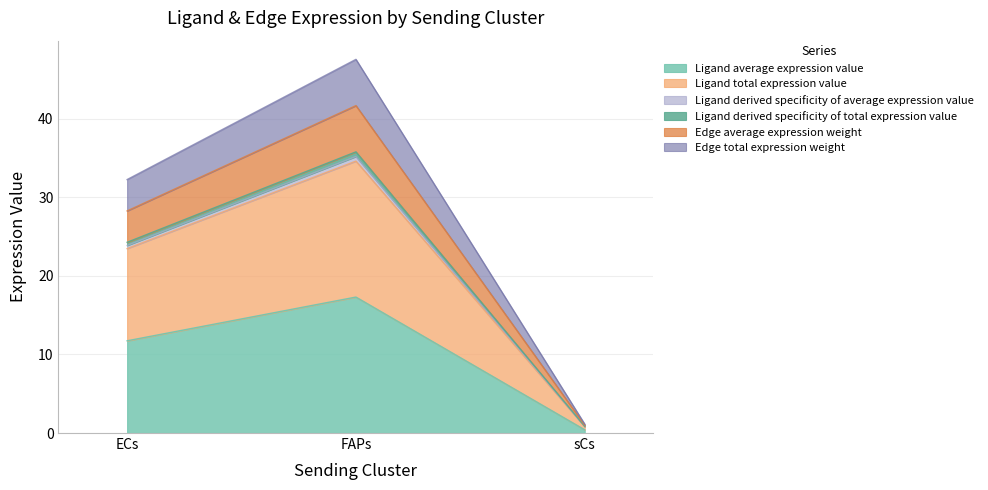

At which category is the sum across all series the highest?

FAPs